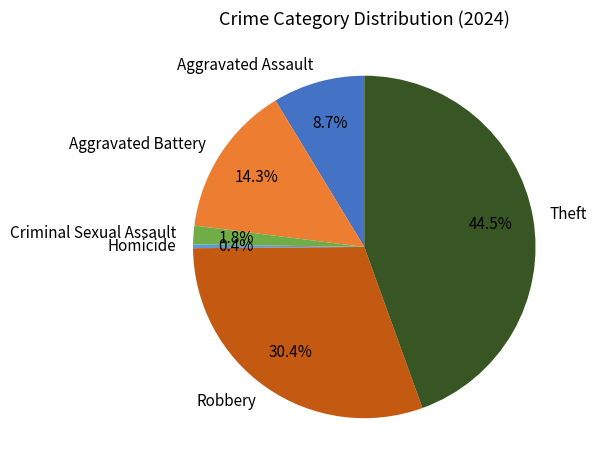

To the nearest percent, what percentage of the pie is Aggravated Assault?

9%